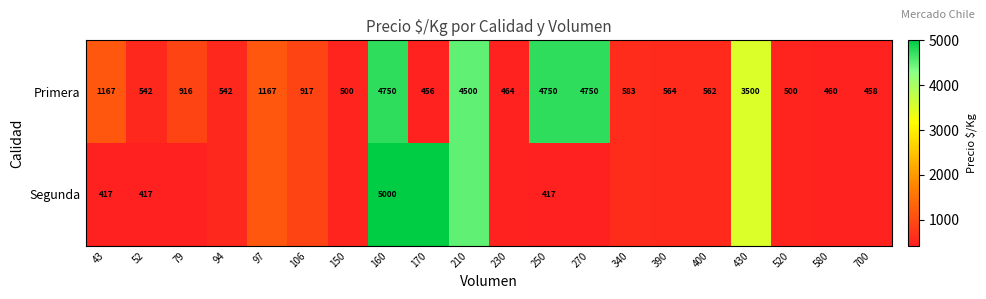

Which category has the lowest value in the Primera series?

170